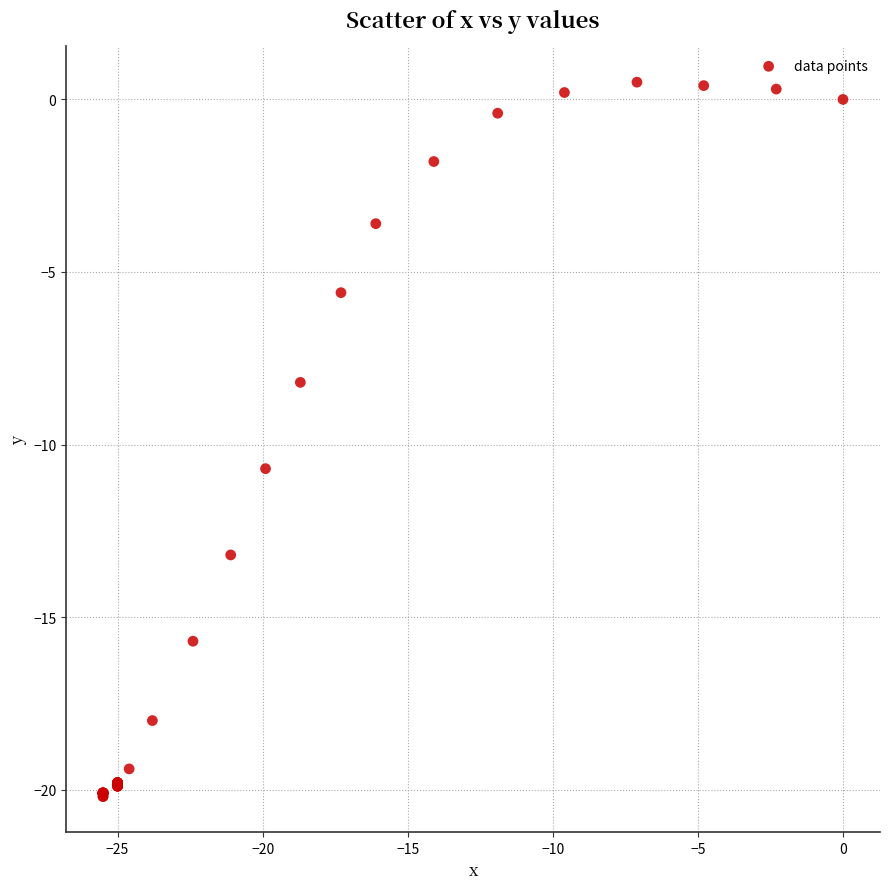

What Y value in the scatter plot is closest to -9?

-8.2